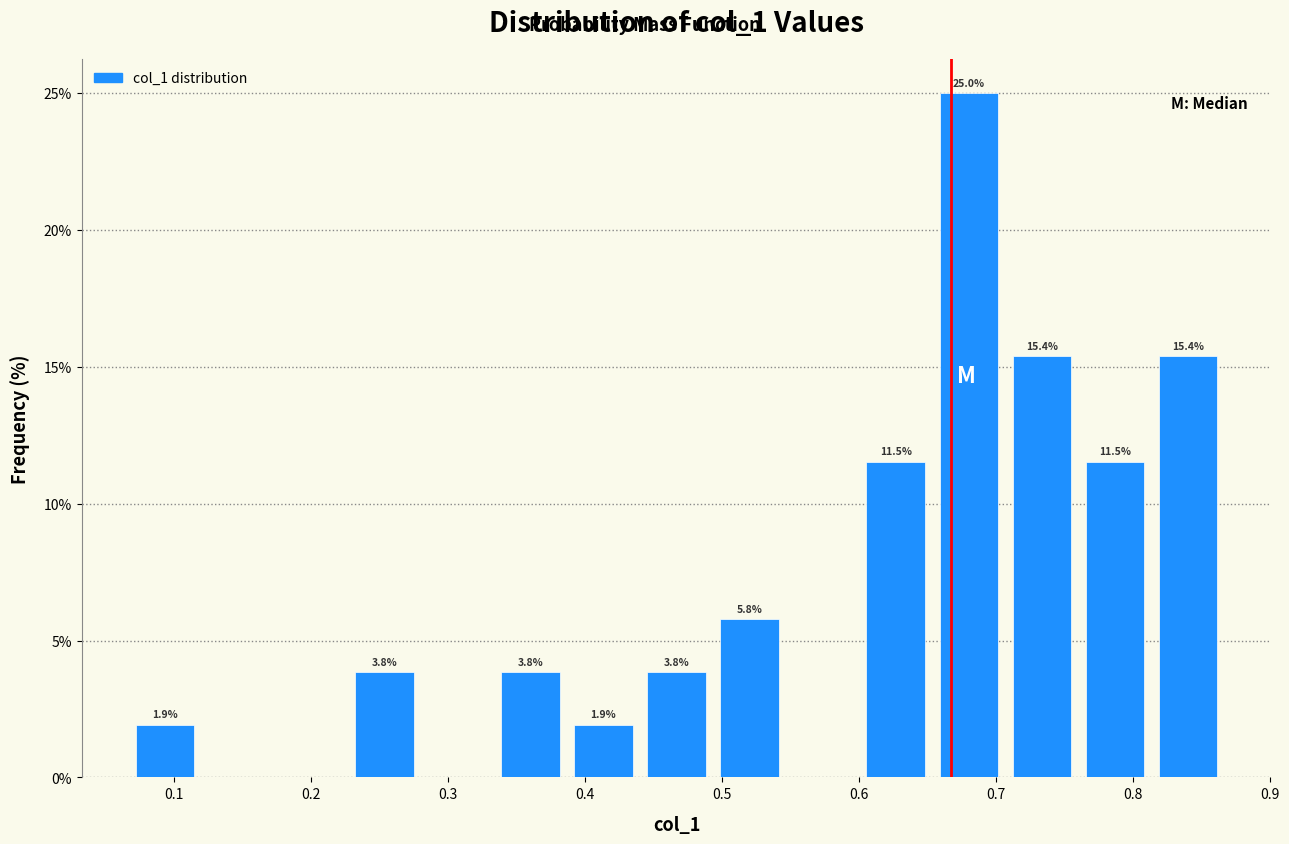

Over which range of the x-axis is the bar tallest?

0.65 to 0.71